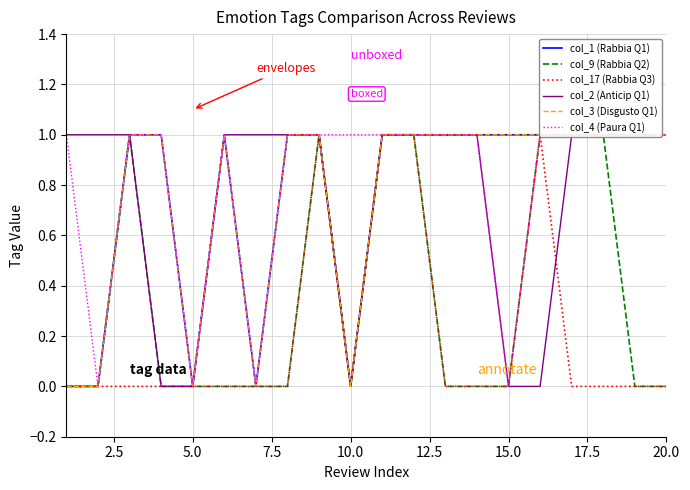

What is the value of the col_4 (Paura Q1) point at the 18th from the left?

1